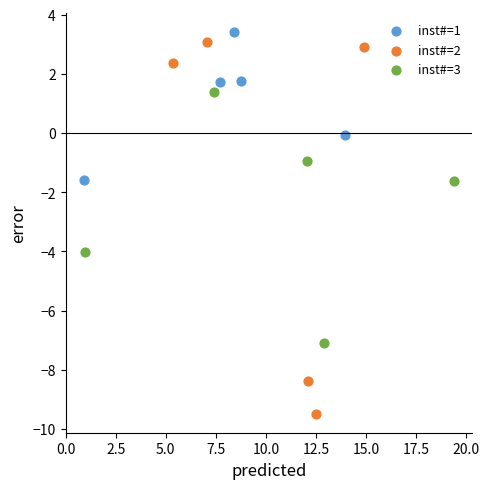

Which series has the widest spread of Y values?

inst#=2